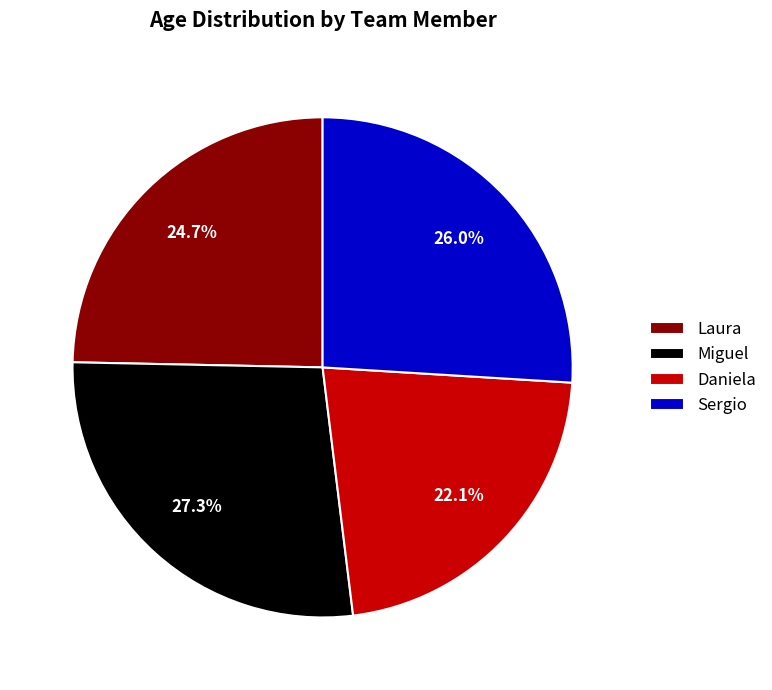

To the nearest percent, what is the difference between the Miguel and Daniela slice percentages?

5%